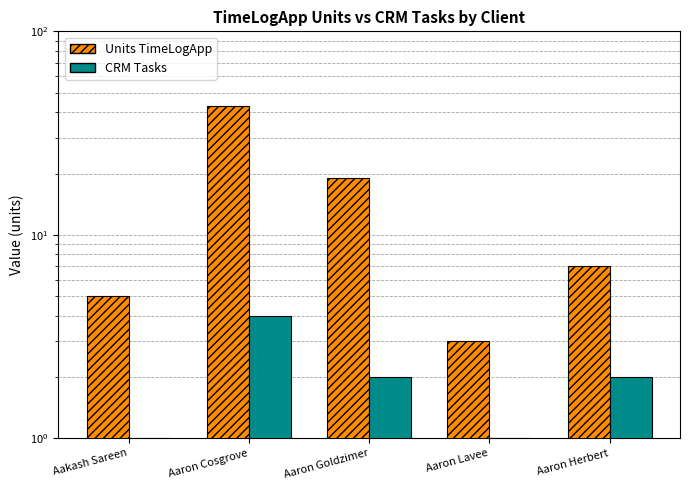

Rank the series by their maximum value, from highest to lowest.

Units TimeLogApp, CRM Tasks